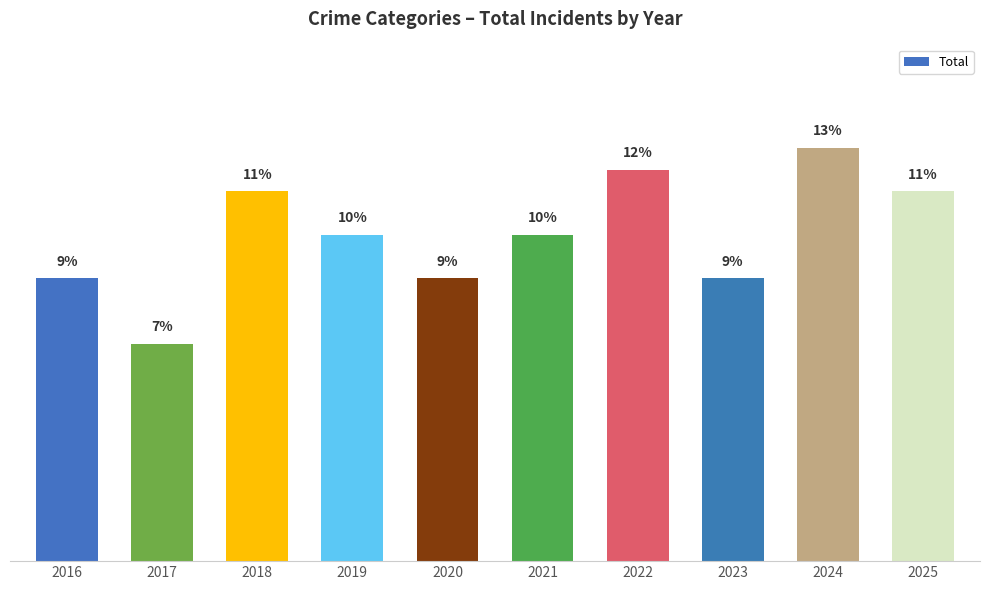

Are the bars horizontal?

No